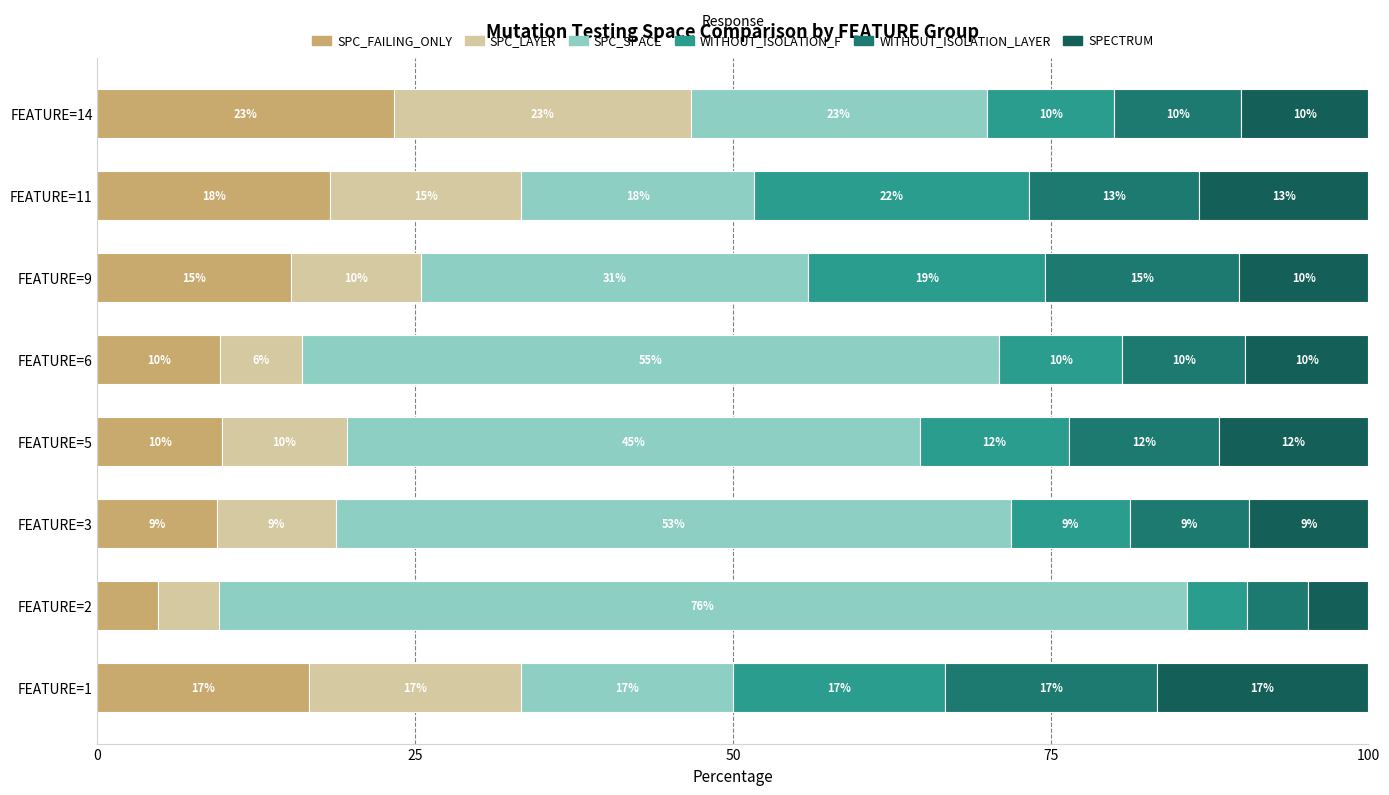

Reading left to right, what are all the values shown in this chart?

SPC_FAILING_ONLY: 16.7	4.8	9.4	9.8	9.7	15.3	18.3	23.3
SPC_LAYER: 16.7	4.8	9.4	9.8	6.5	10.2	15.0	23.3
SPC_SPACE: 16.7	76.2	53.1	45.1	54.8	30.5	18.3	23.3
WITHOUT_ISOLATION_F: 16.7	4.8	9.4	11.8	9.7	18.6	21.7	10.0
WITHOUT_ISOLATION_LAYER: 16.7	4.8	9.4	11.8	9.7	15.3	13.3	10.0
SPECTRUM: 16.7	4.8	9.4	11.8	9.7	10.2	13.3	10.0